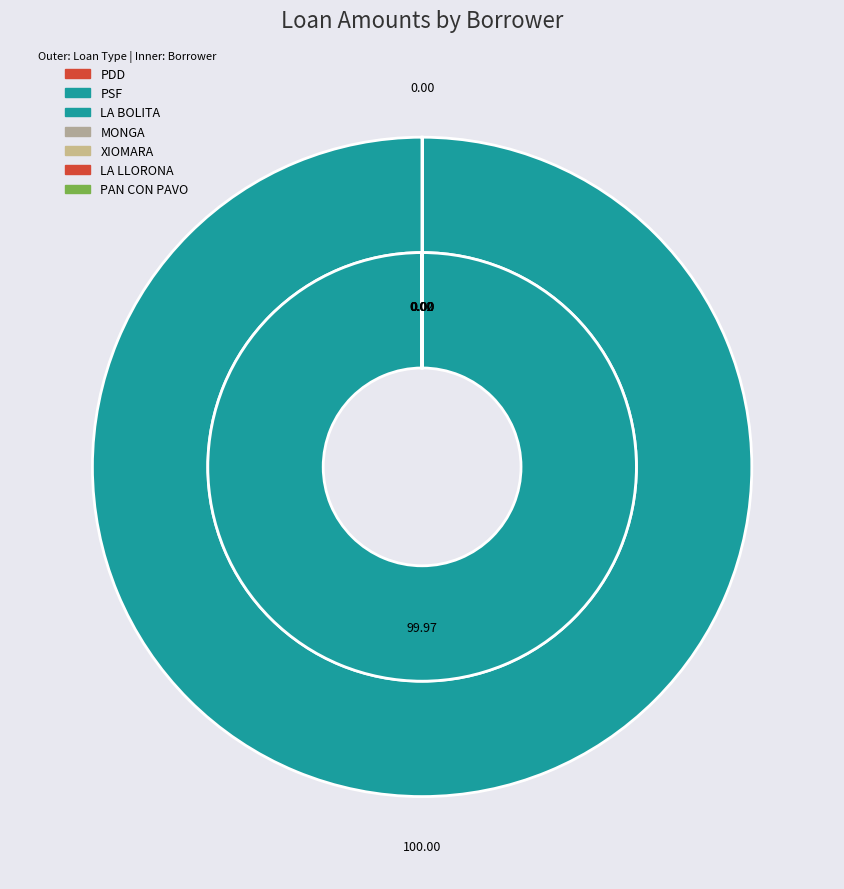

To the nearest percent, what is the average slice percentage?

20%